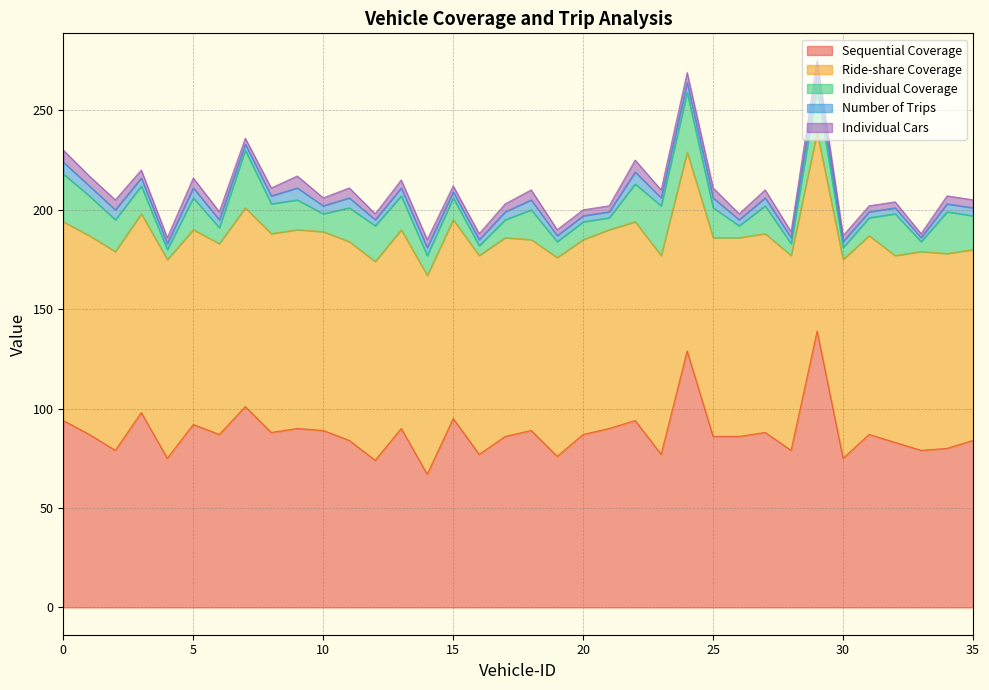

In Ride-share Coverage, how many points are lower than both neighbors (excluding endpoints)?

5